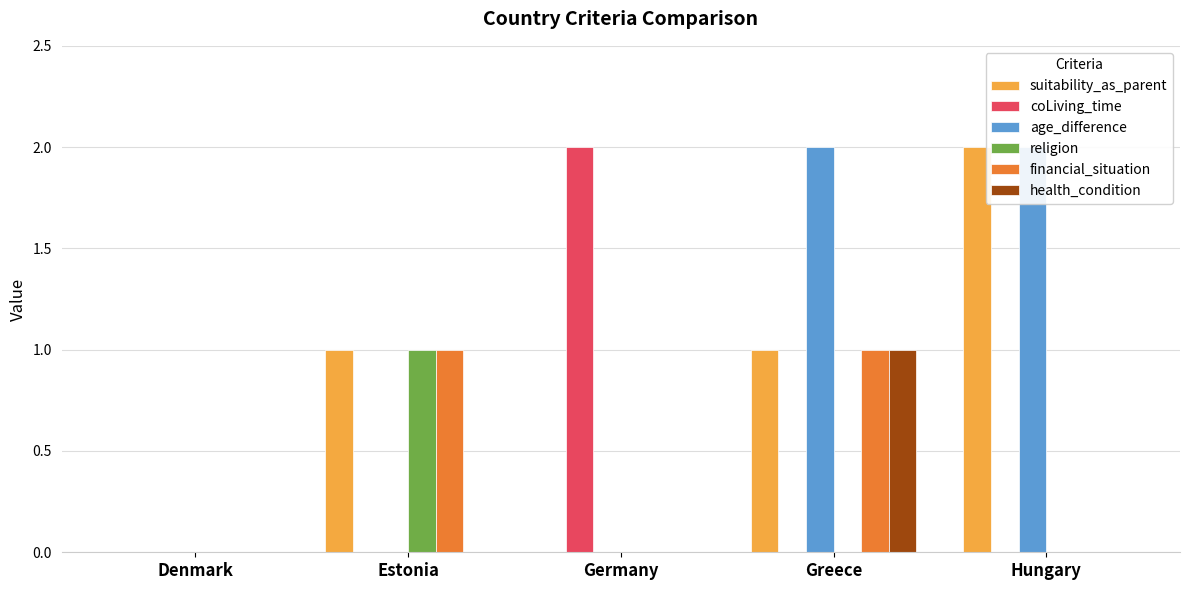

At how many categories does at least one series exceed 1?

3